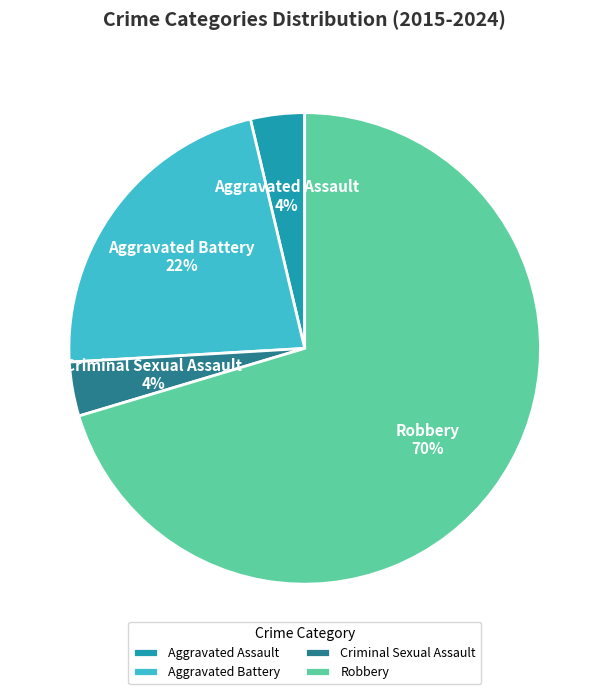

Is there any slice that represents more than half of the pie?

Yes